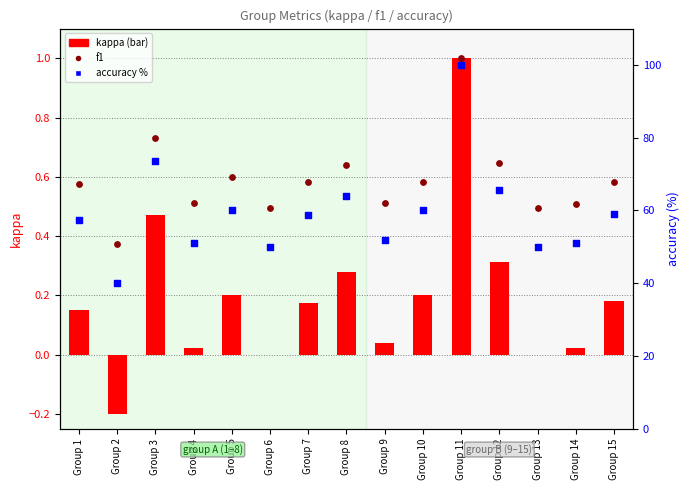

Is the value of f1 at Group 11 greater than the value of kappa at Group 12?

Yes